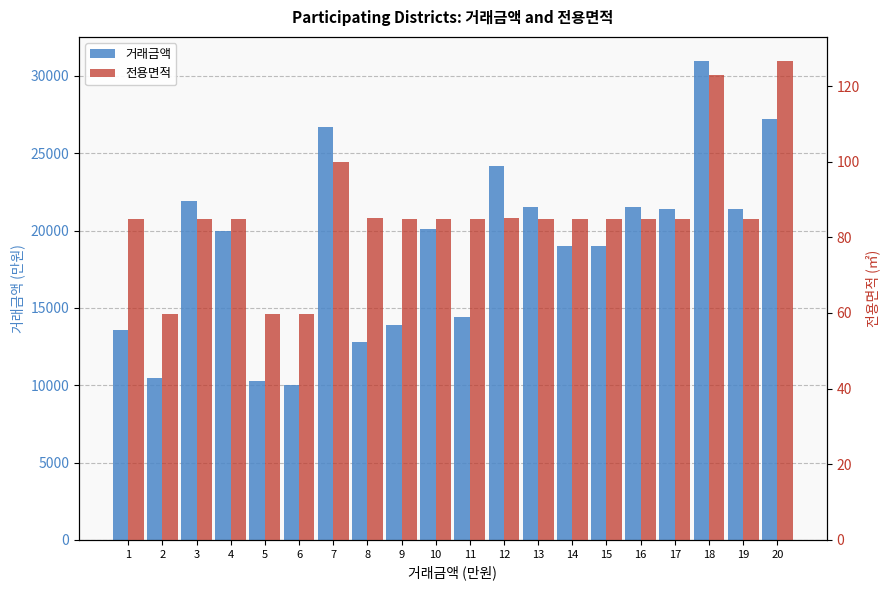

Which category has the highest value across all series?

18